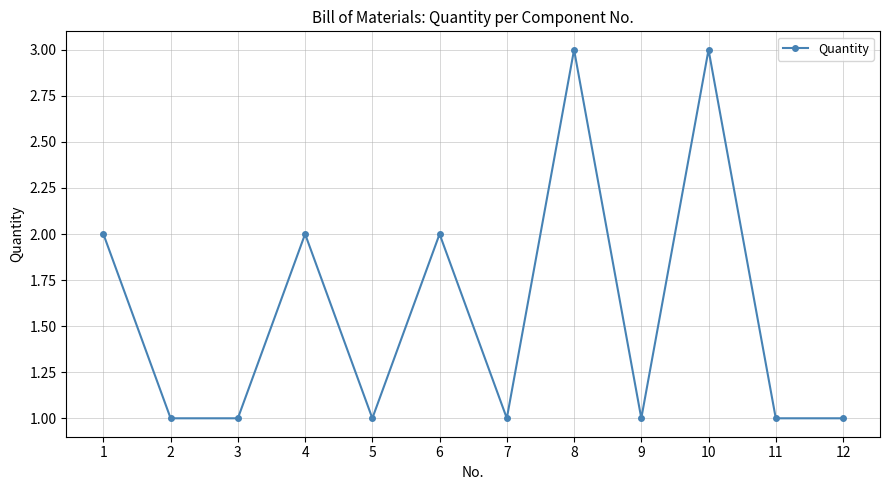

Approximately how many times larger is the value at 6 compared to 8?

0.7